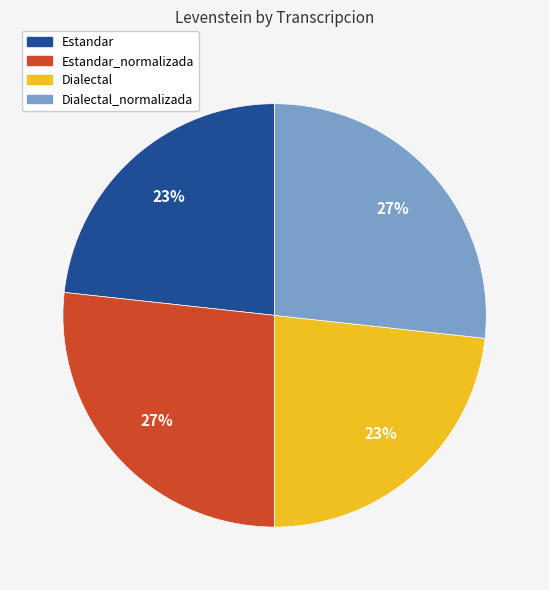

Is there any slice that represents more than half of the pie?

No